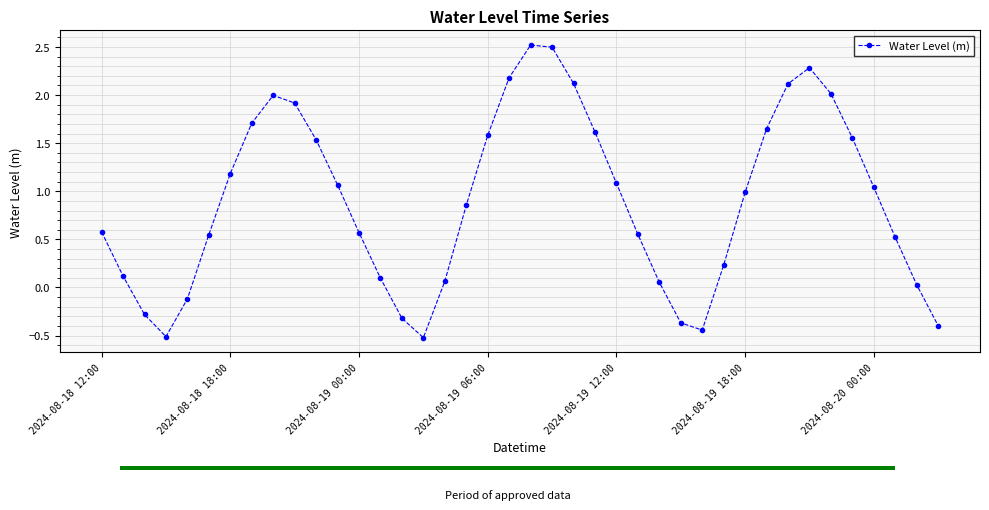

Is it true that Water Level (m) equals 1.0 at 2024-08-19 06:00?

False